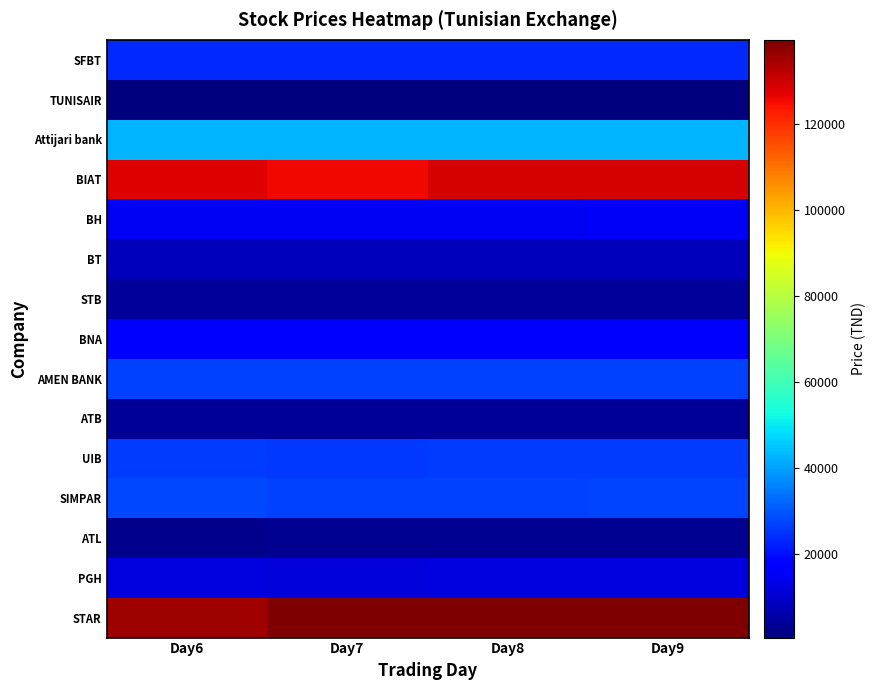

Reading right to left, list all the values displayed in this chart.

SFBT: Day9=23500	Day8=23500	Day7=23500	Day6=23600
TUNISAIR: Day9=610	Day8=600	Day7=600	Day6=610
Attijari bank: Day9=42600	Day8=42600	Day7=42600	Day6=42900
BIAT: Day9=128880	Day8=128880	Day7=126000	Day6=127980
BH: Day9=15470	Day8=15200	Day7=15200	Day6=15250
BT: Day9=7750	Day8=7720	Day7=7750	Day6=7750
STB: Day9=4390	Day8=4270	Day7=4350	Day6=4400
BNA: Day9=16350	Day8=16000	Day7=16350	Day6=16400
AMEN BANK: Day9=27000	Day8=27000	Day7=27000	Day6=27000
ATB: Day9=3680	Day8=3680	Day7=3670	Day6=3680
UIB: Day9=26350	Day8=26250	Day7=26000	Day6=26300
SIMPAR: Day9=27500	Day8=27140	Day7=27140	Day6=27970
ATL: Day9=2800	Day8=2780	Day7=2800	Day6=2760
PGH: Day9=12200	Day8=12200	Day7=12000	Day6=12250
STAR: Day9=139600	Day8=139500	Day7=139600	Day6=135610